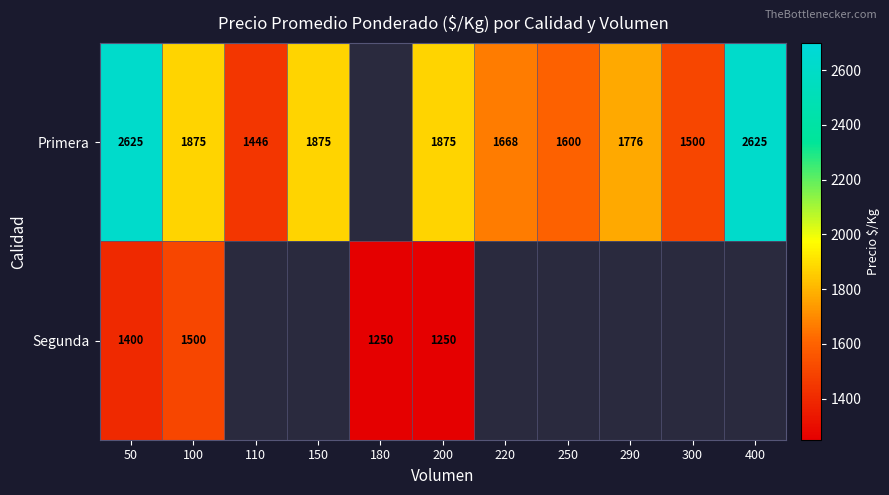

Between 290 and 400, which is larger?

400